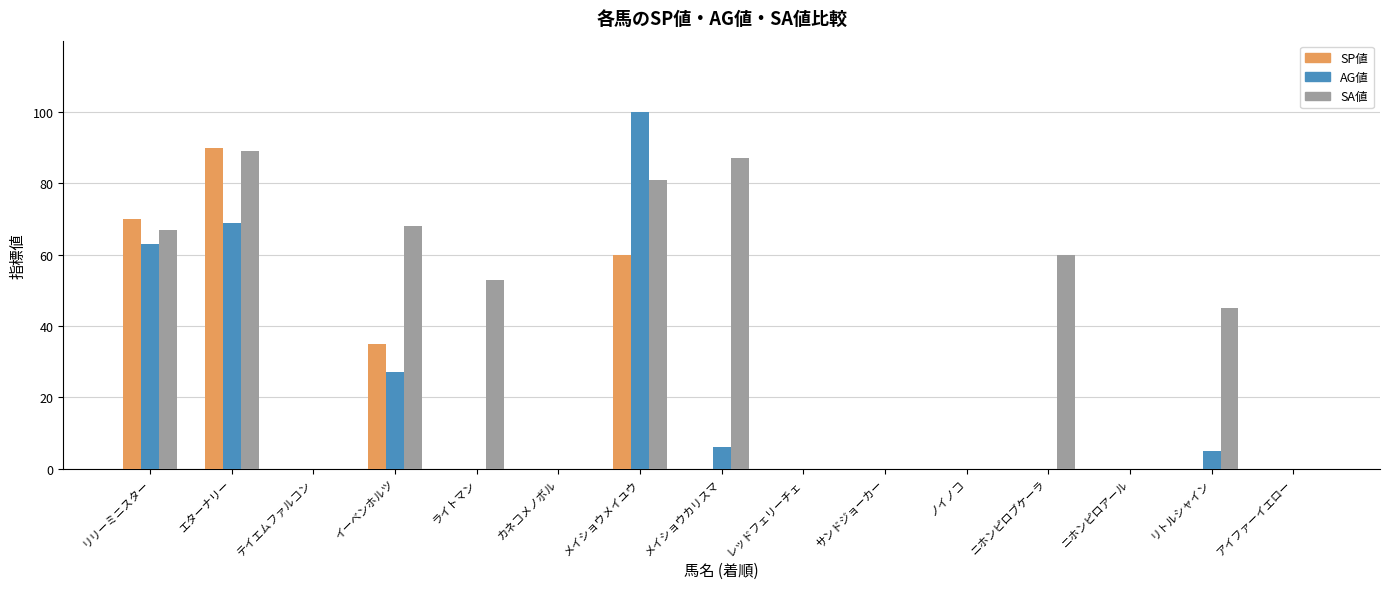

How many categories are shown in the chart?

15